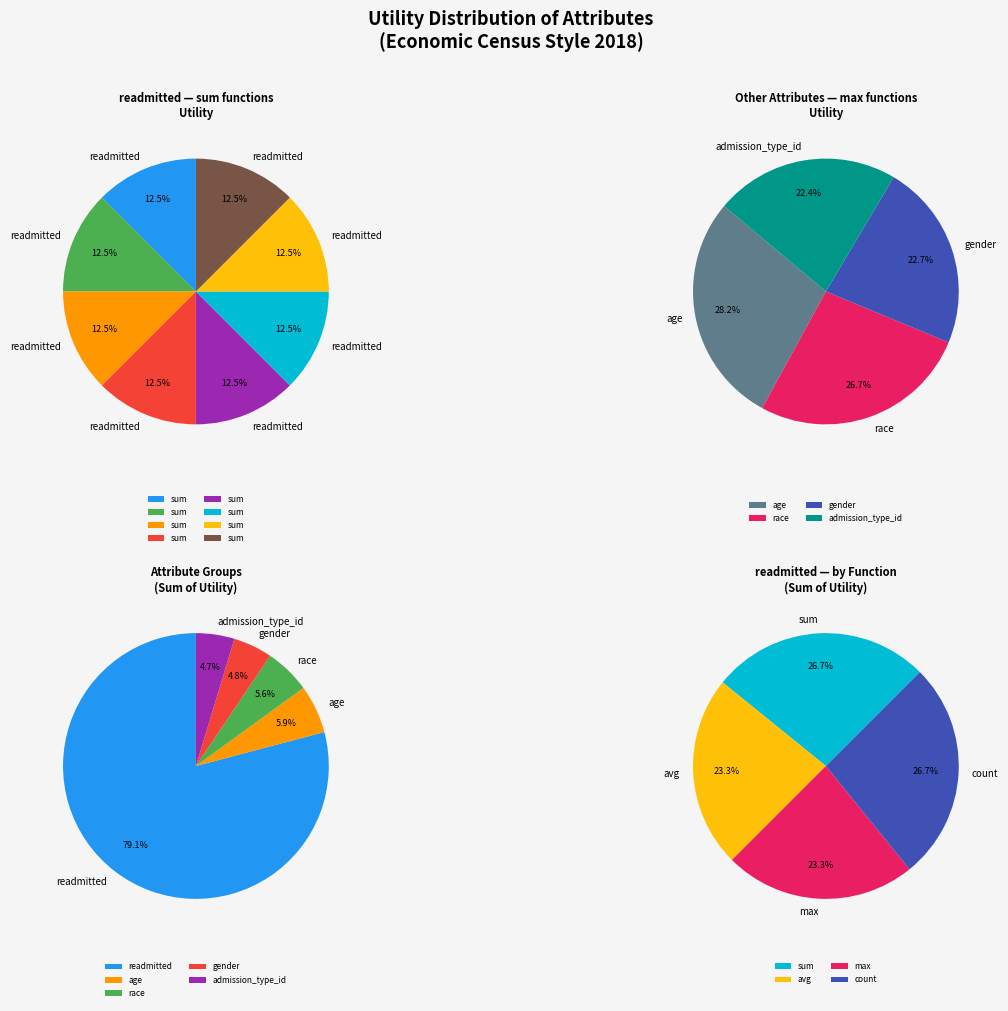

Which category has the smallest portion of the pie?

admission_type_id(number_emergency/max)